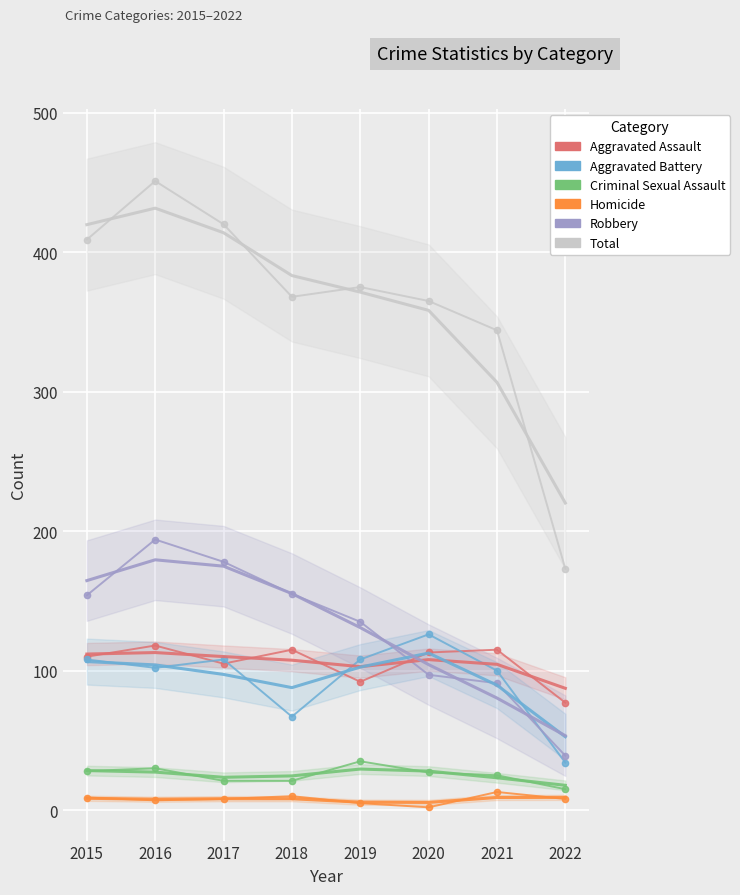

Where does the Aggravated Assault series first go above 107?

2015